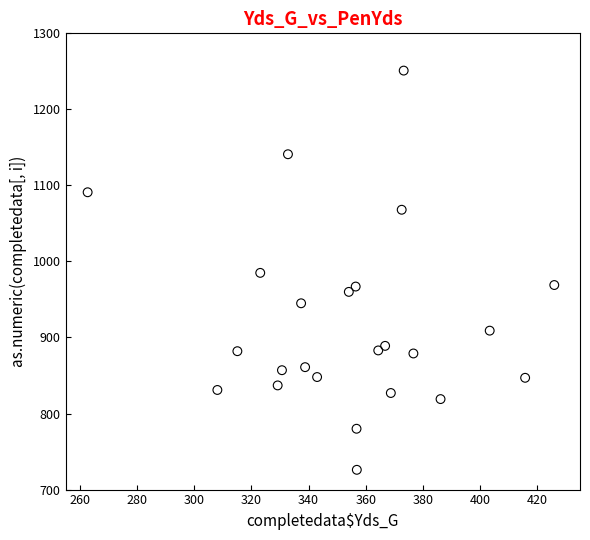

What is the range of Y values (max minus min)?

525